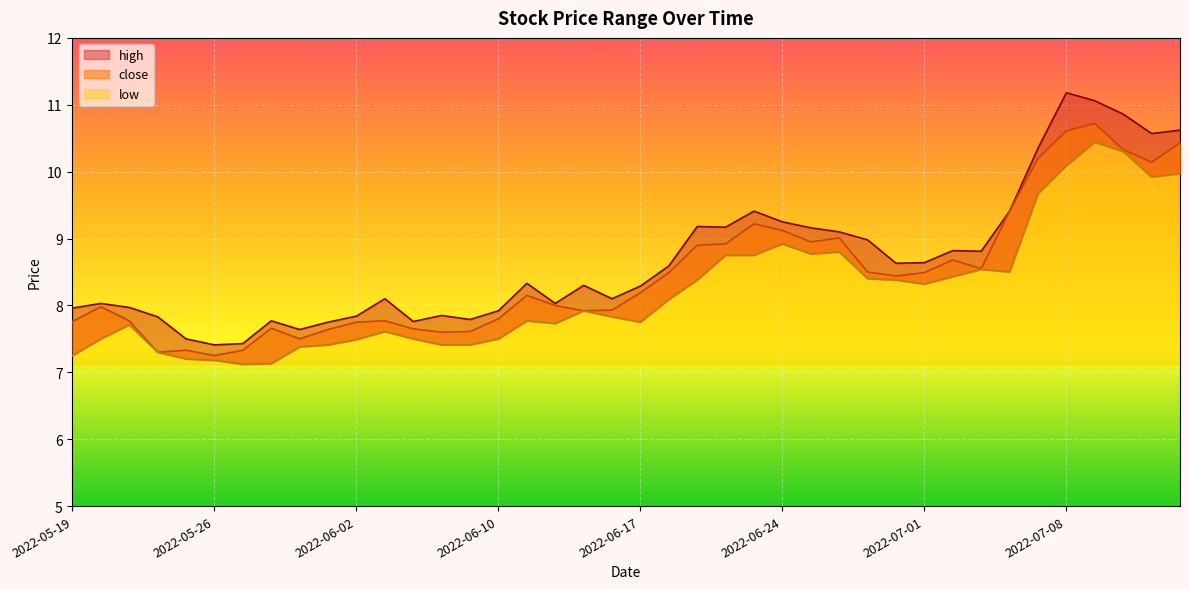

How many interior local valleys does the high series have?

10